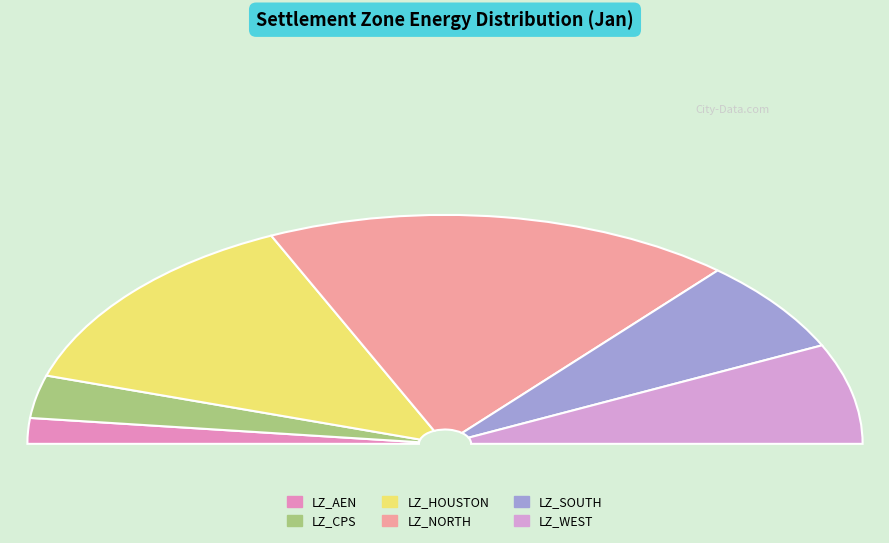

To the nearest percent, what is the average slice percentage?

17%